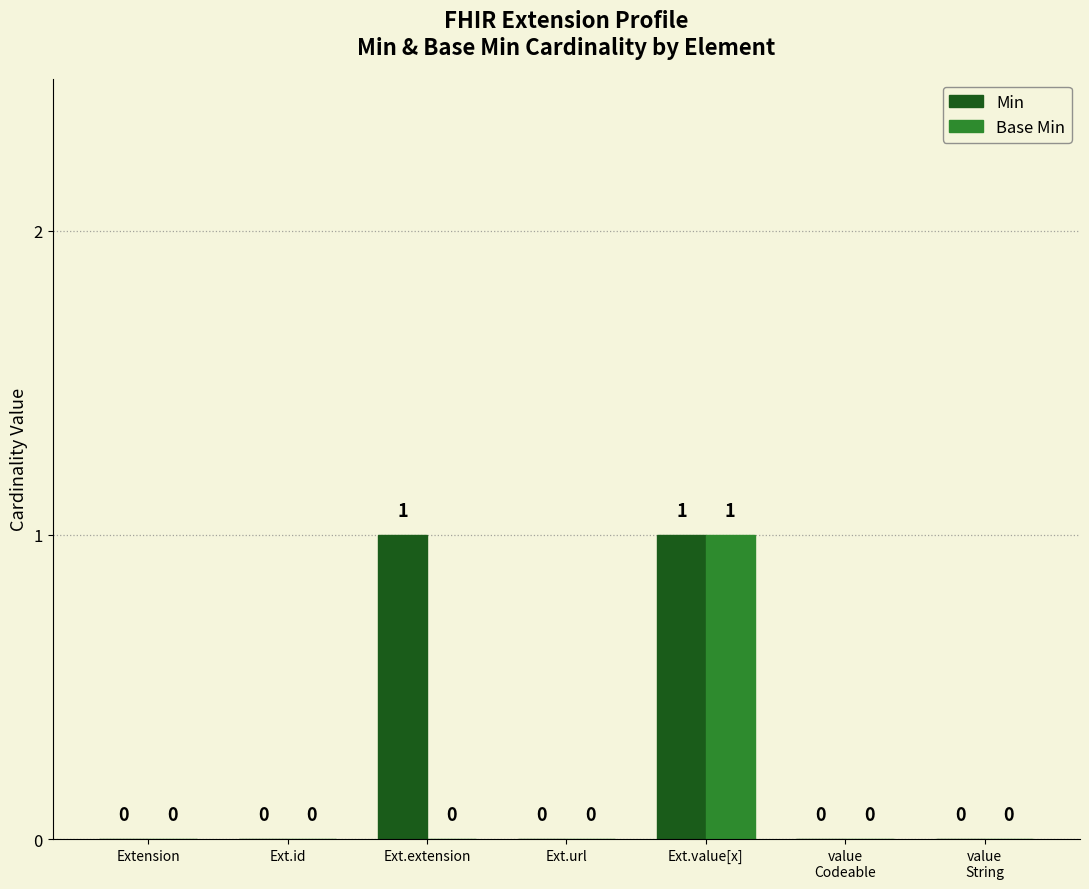

What is the total value across all series at Ext.value[x]?

2